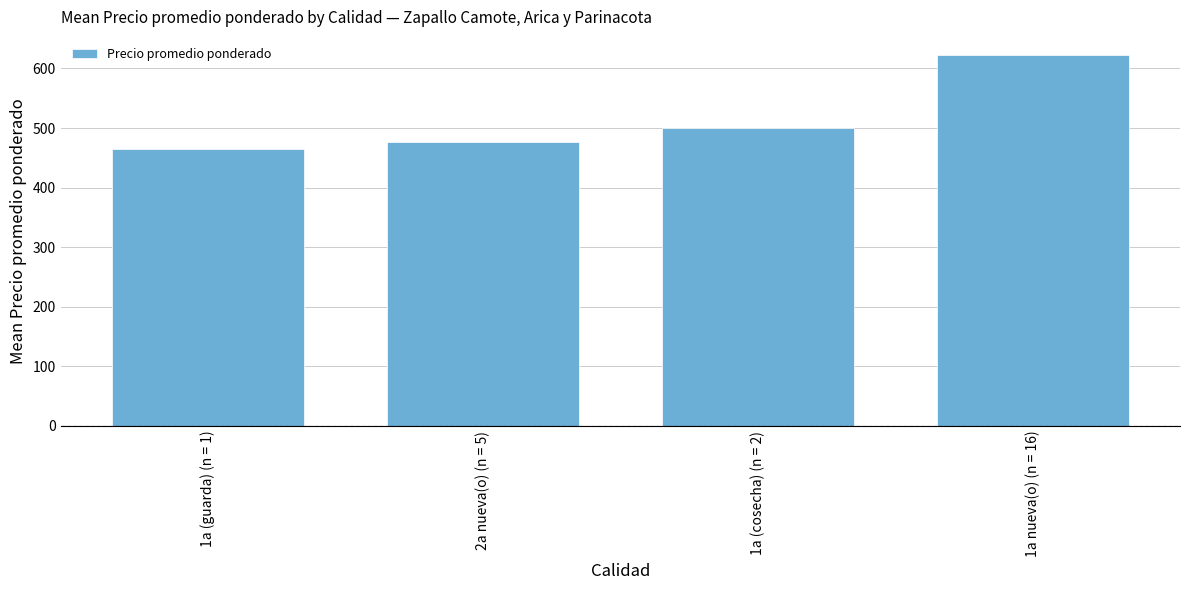

Which category has the highest value across all series?

1a nueva(o) (n = 16)